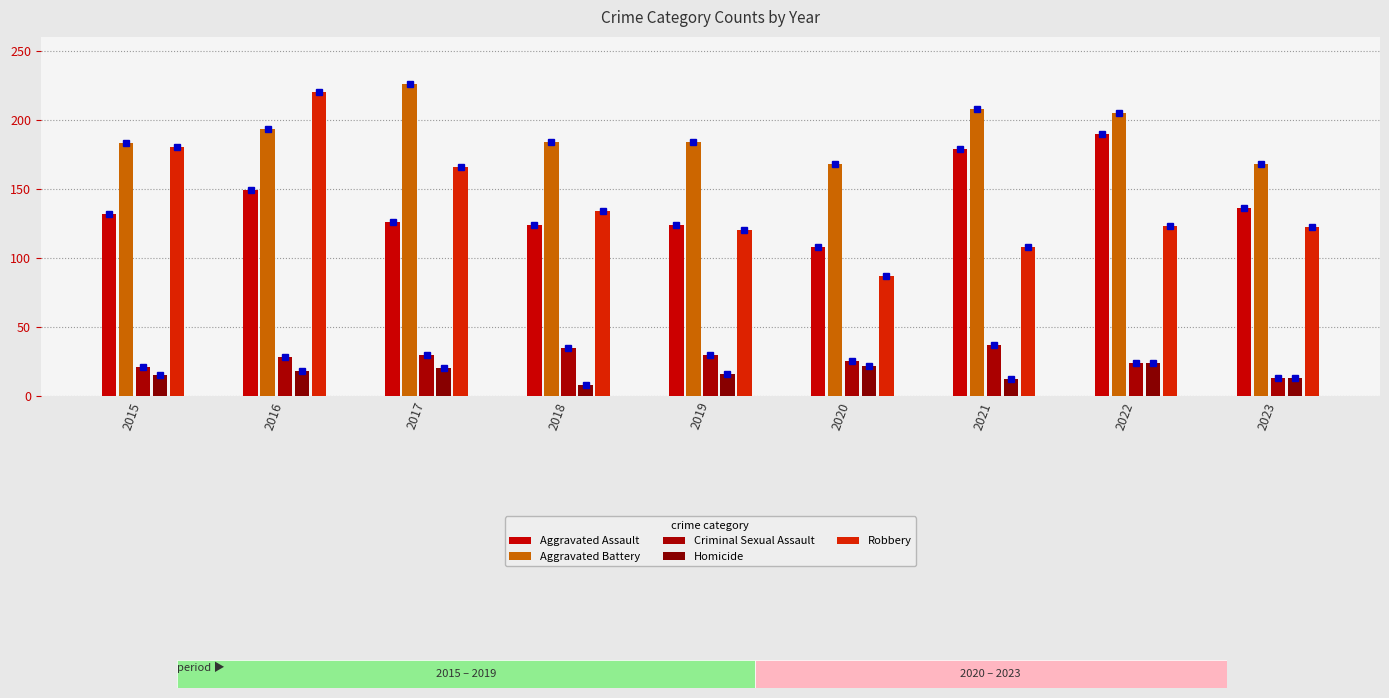

Is it true that Aggravated Assault equals 190 at 2022?

True